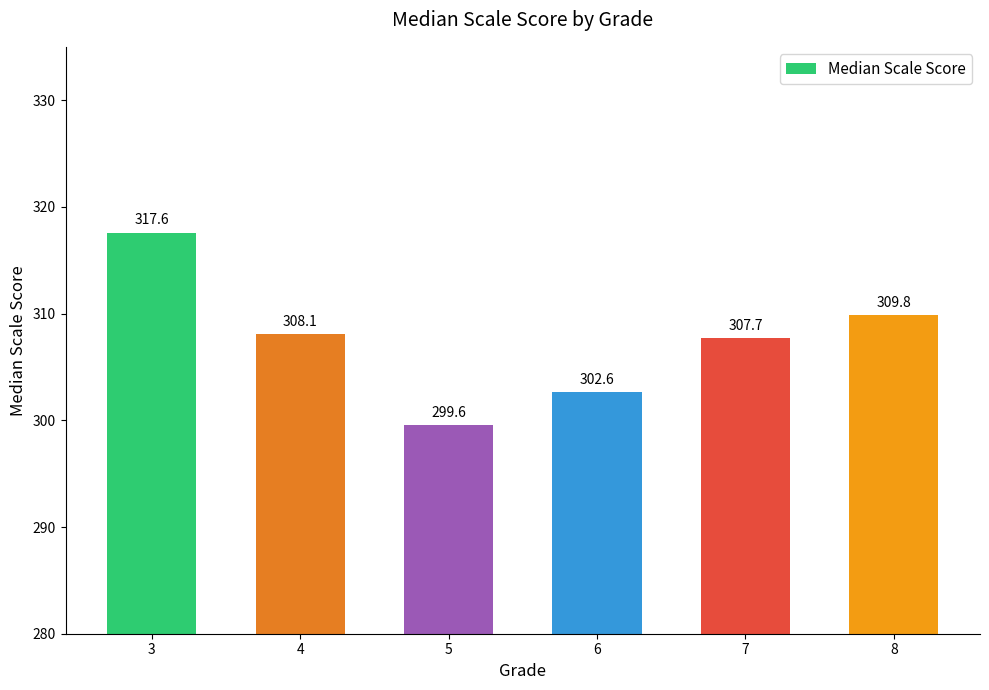

List the labels in order of value, smallest first.

5, 6, 7, 4, 8, 3